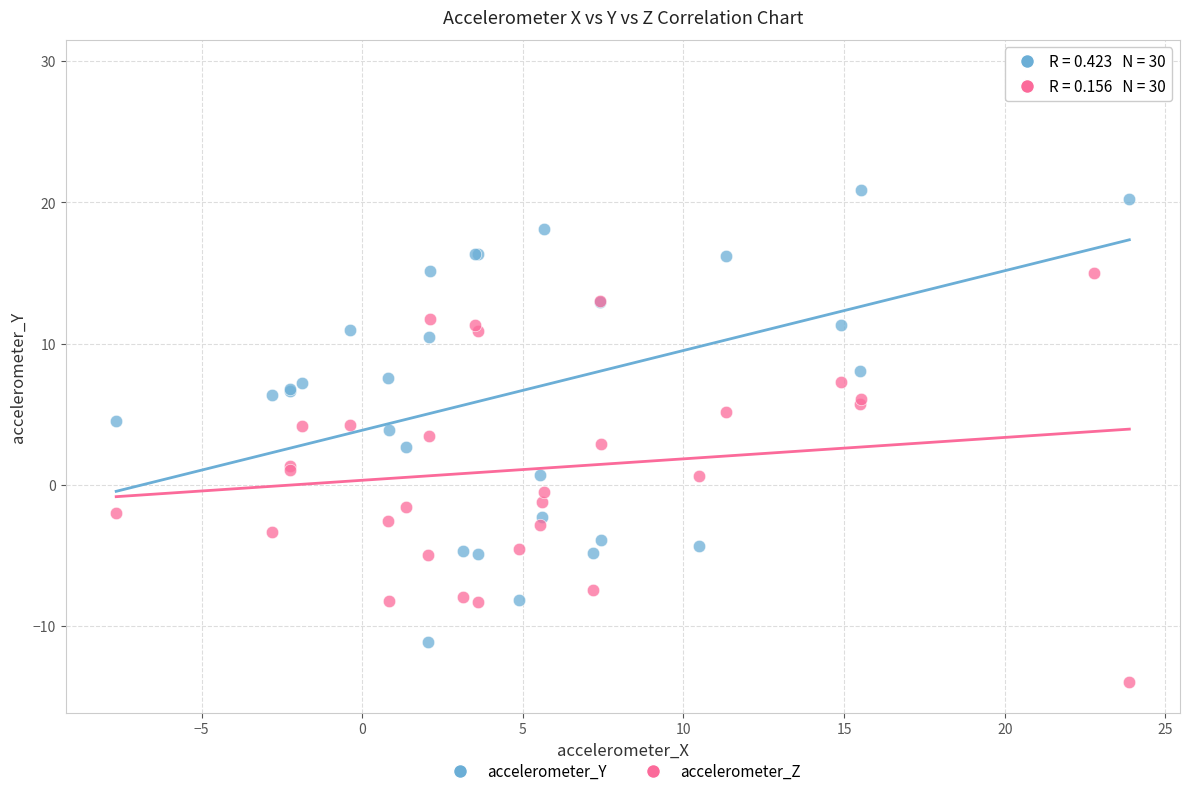

Which series reaches the minimum Y coordinate?

accelerometer_Z